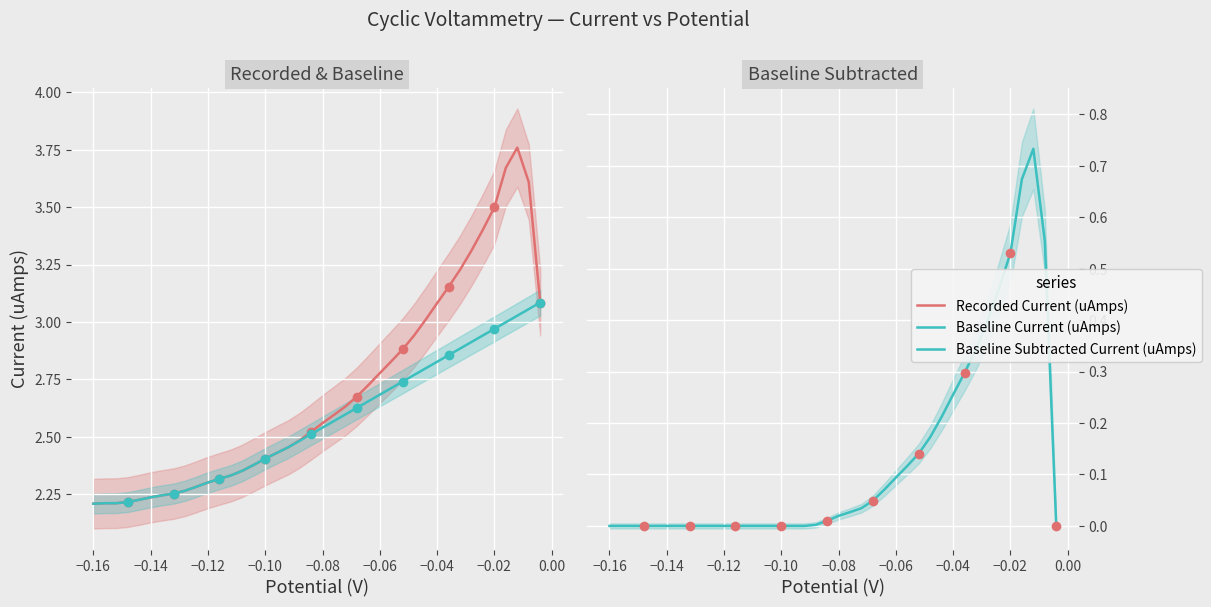

The subtracted series shows 0.3 at potential. True or false?

False